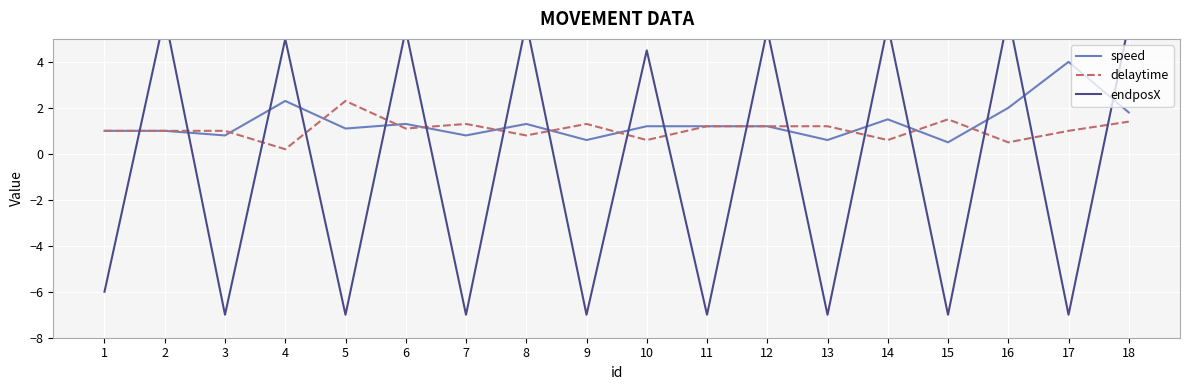

What is the sum of all delaytime values?

19.2